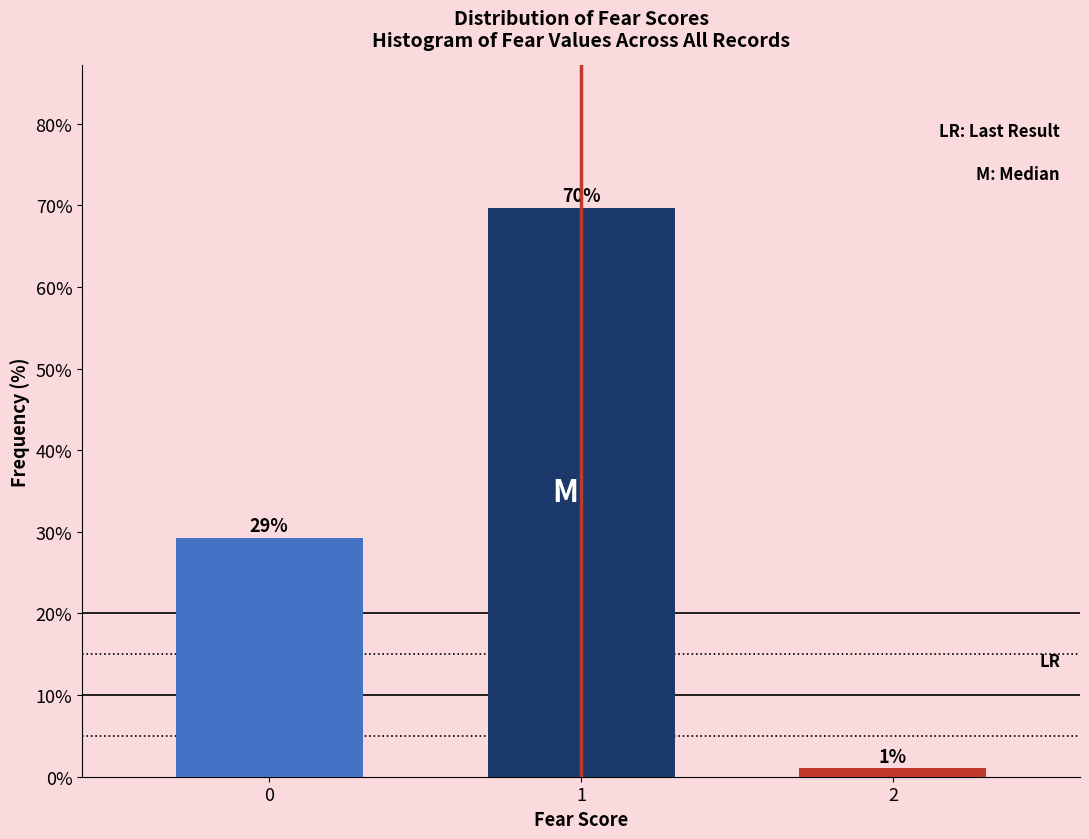

What is the maximum value shown in the chart?

69.7